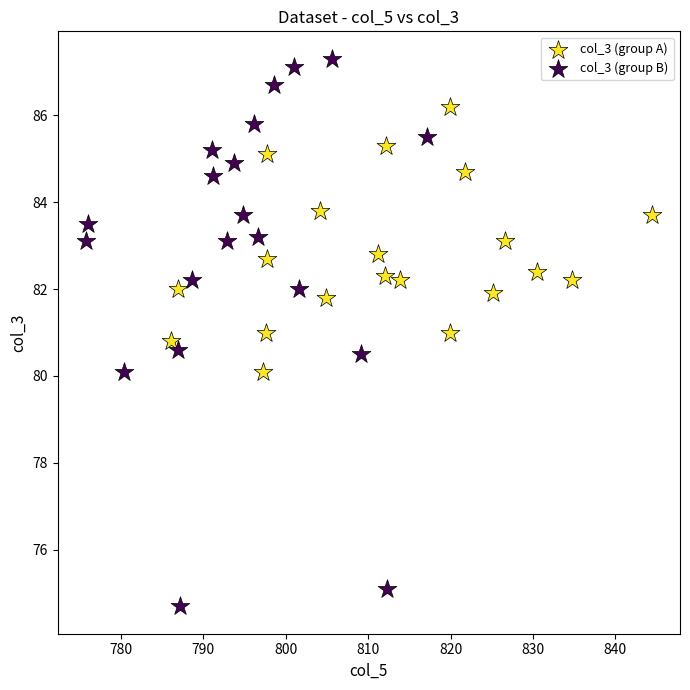

Which series contains the highest Y value?

col_3 (group B)